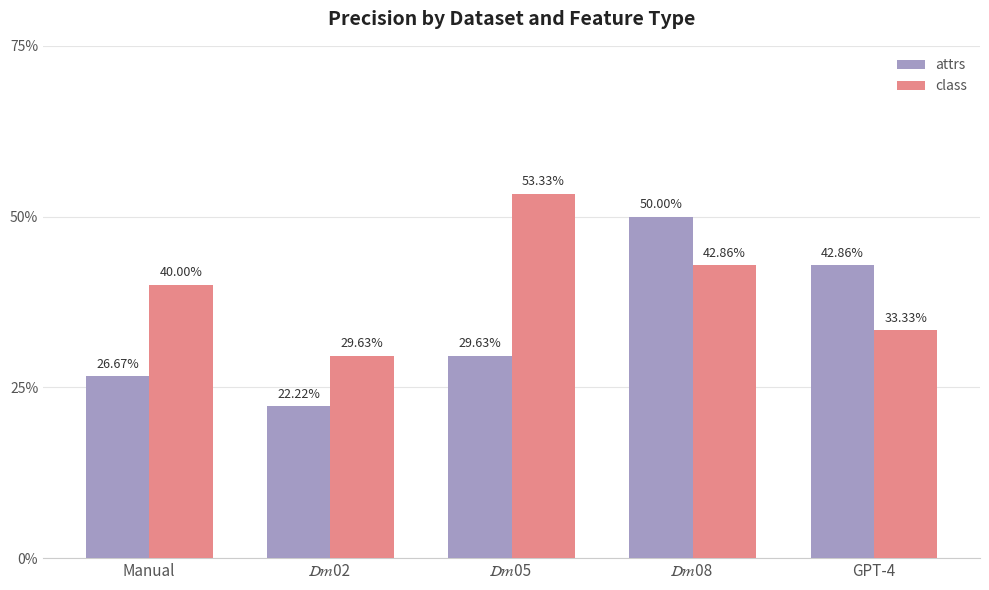

What is the spread (max minus min) of values at Manual?

13.3